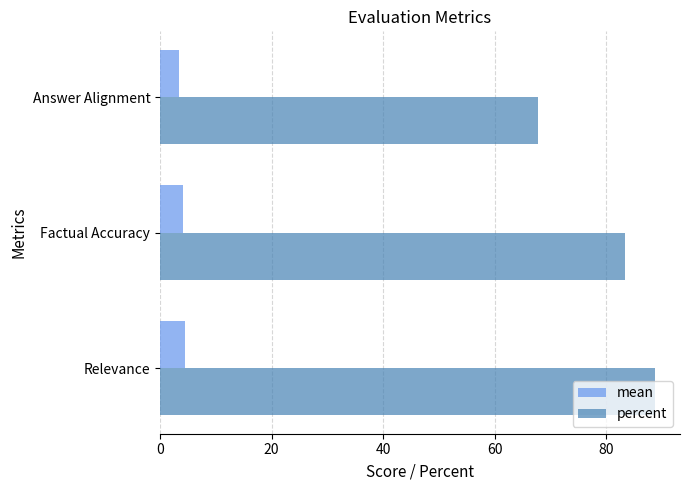

At which label is mean closest to 3?

Answer Alignment